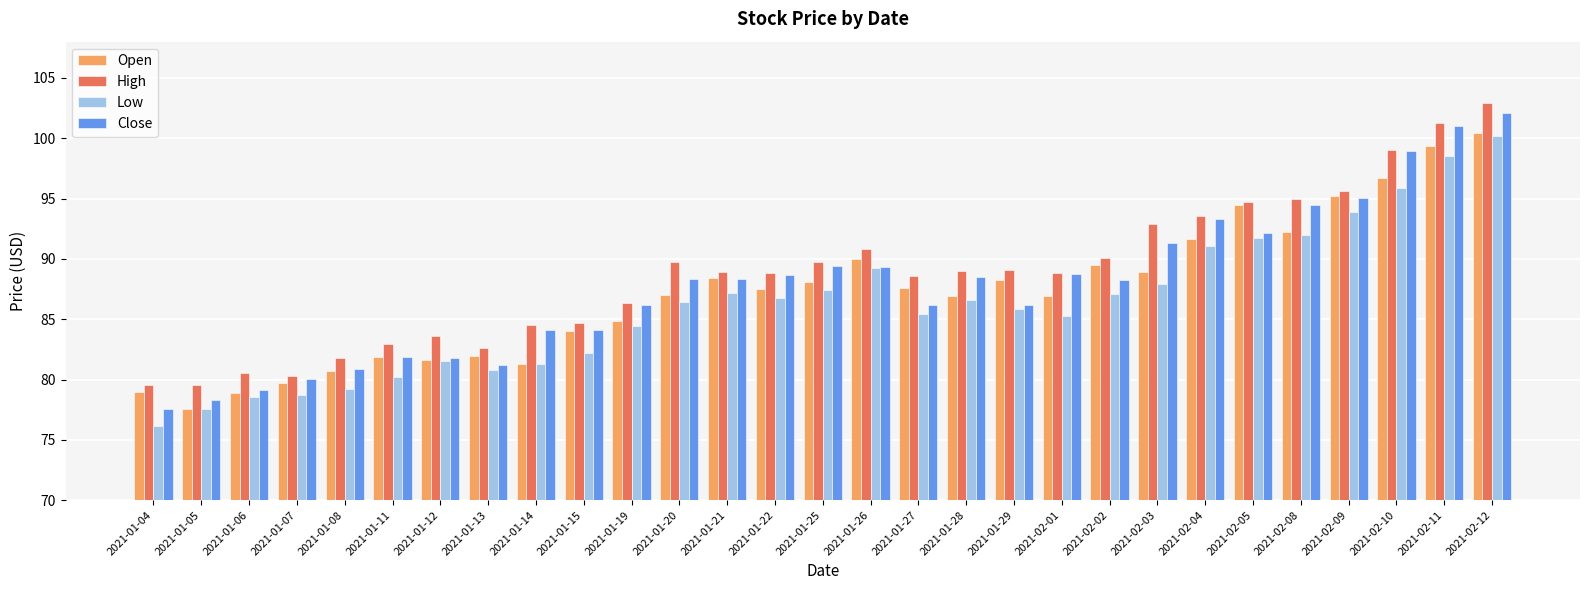

True or false: Low has a value of 126.7 at 2021-01-05.

False